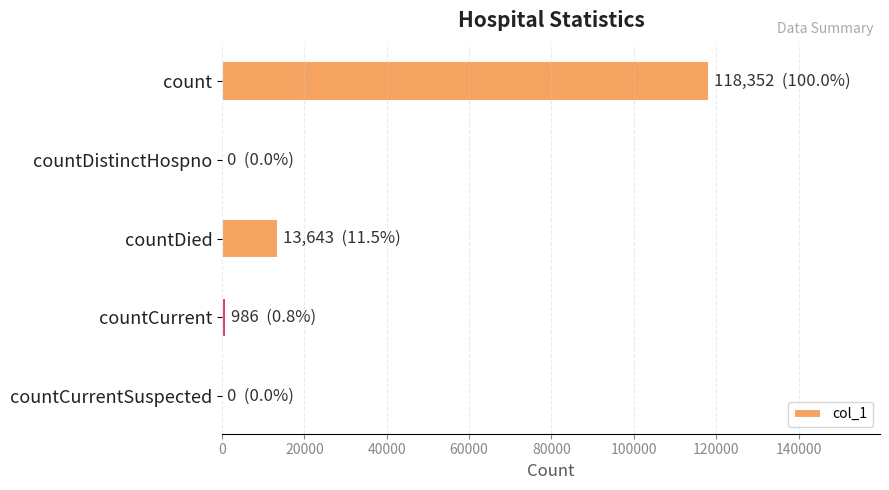

What is the sum of all values?

132981